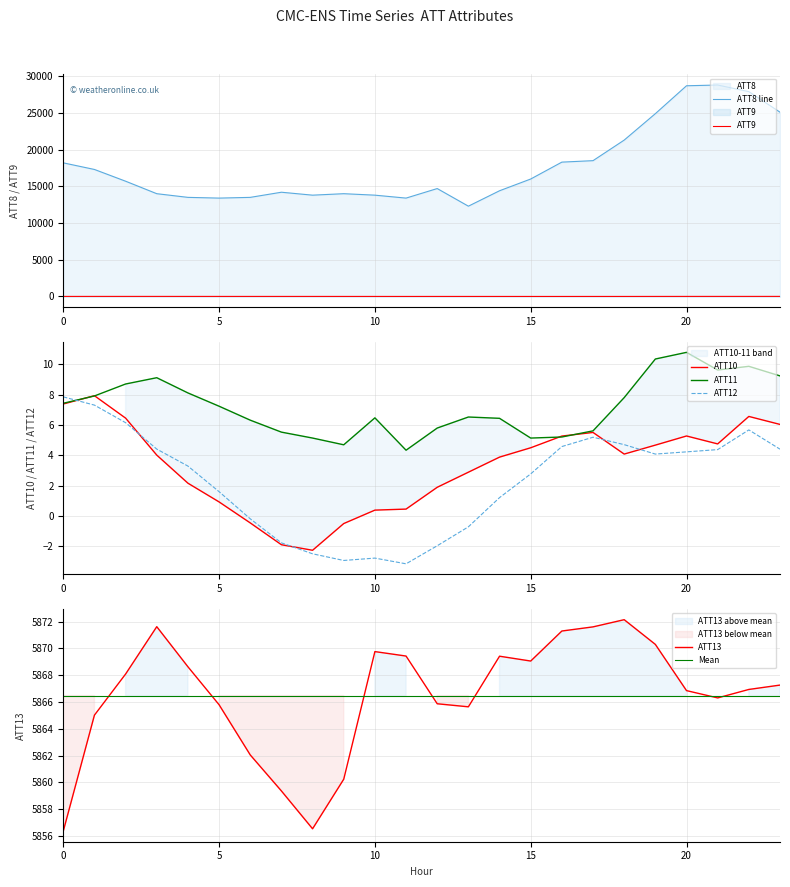

True or false: ATT13 and ATT9 intersect in this chart.

False